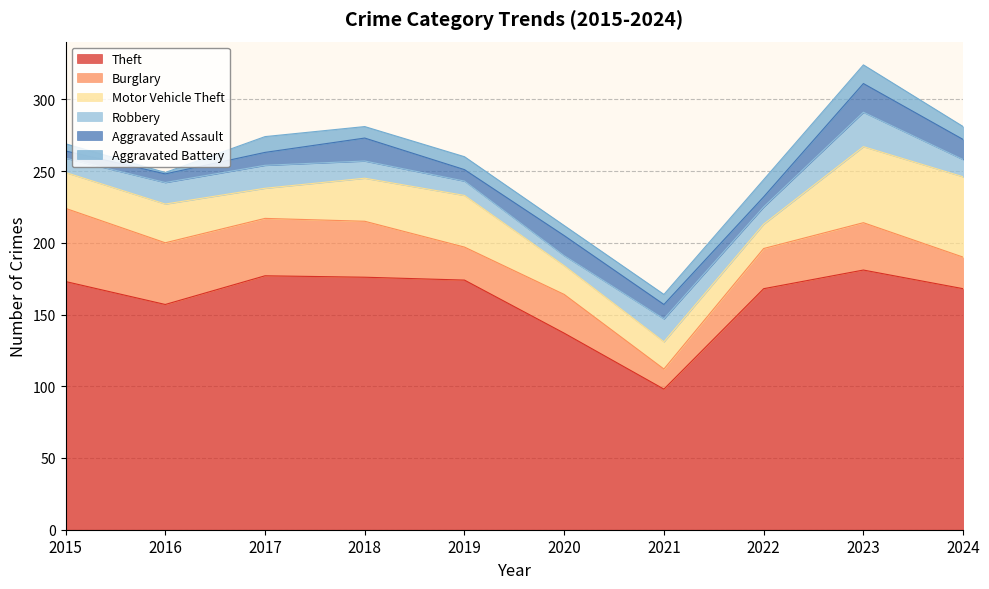

What are all the series names shown in the legend?

Theft, Burglary, Motor Vehicle Theft, Robbery, Aggravated Assault, Aggravated Battery